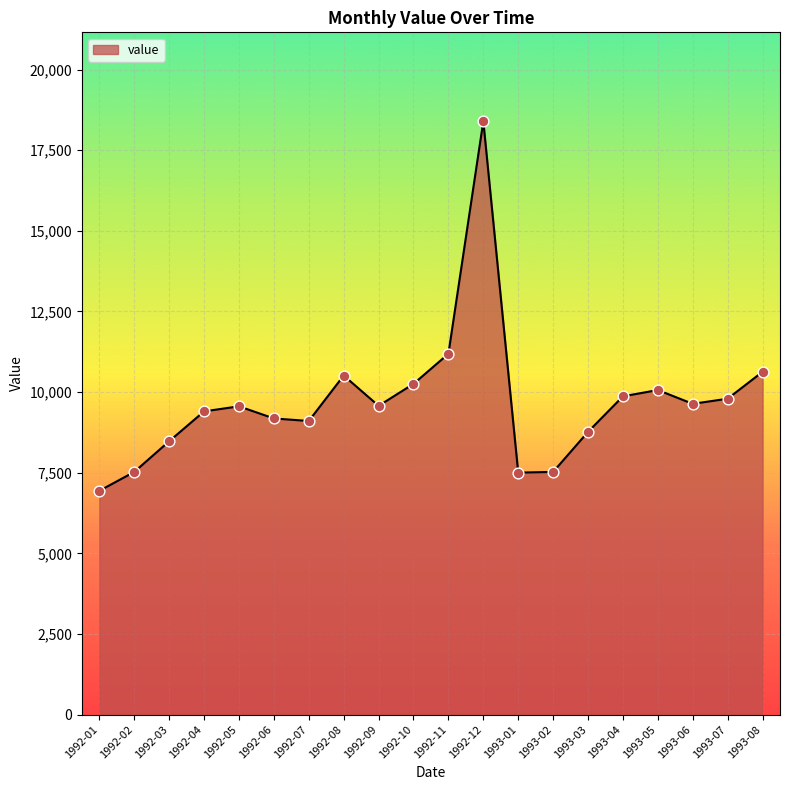

Which has a higher value, 1992-01 or 1992-11?

1992-11